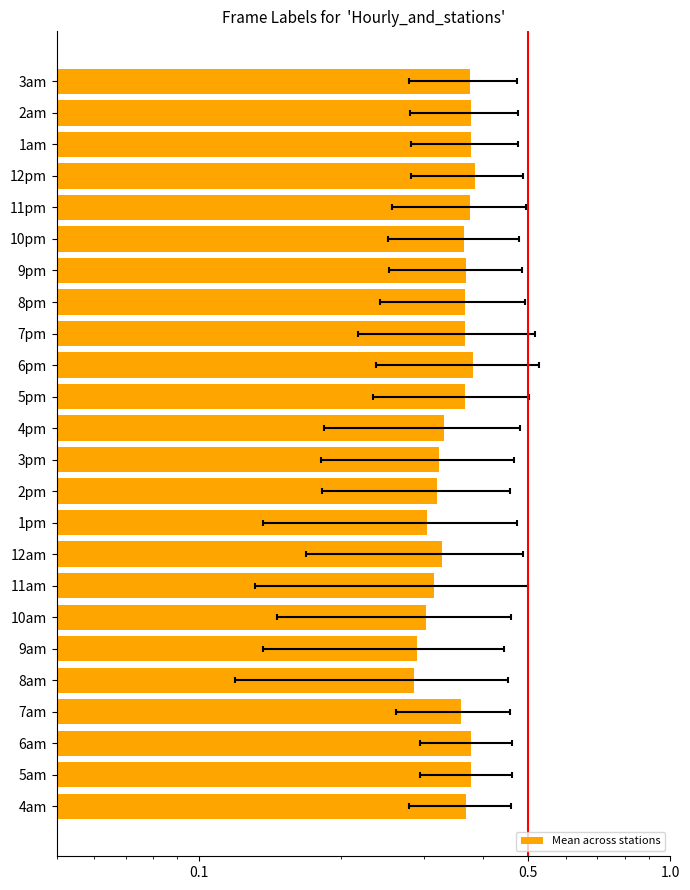

What is the value of the 9th bar from the left?

0.3